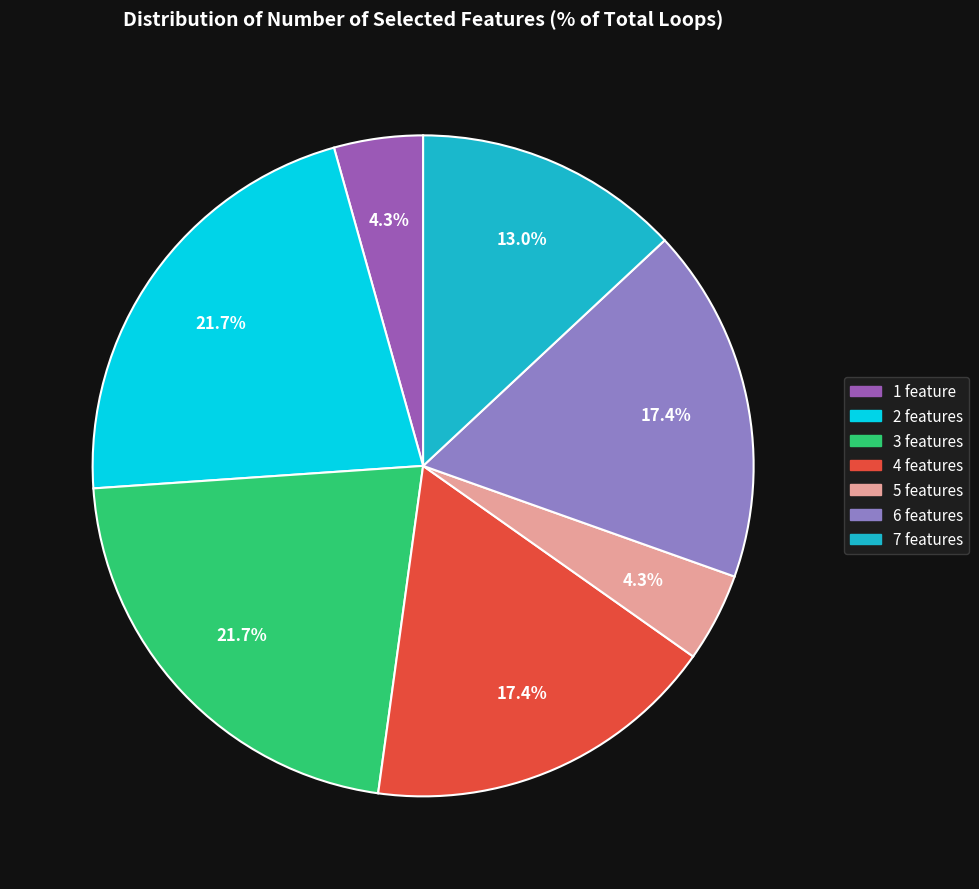

To the nearest percent, what is the difference between the 4 features and 1 feature slice percentages?

13%